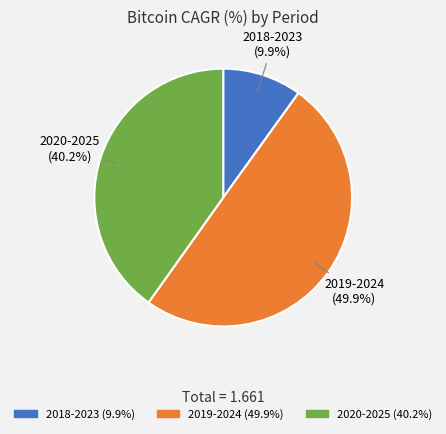

What percentage is the 2018-2023 slice, to the nearest percent?

10%